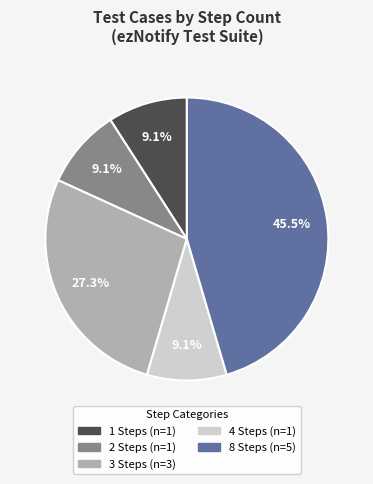

Does any single category account for the majority?

No